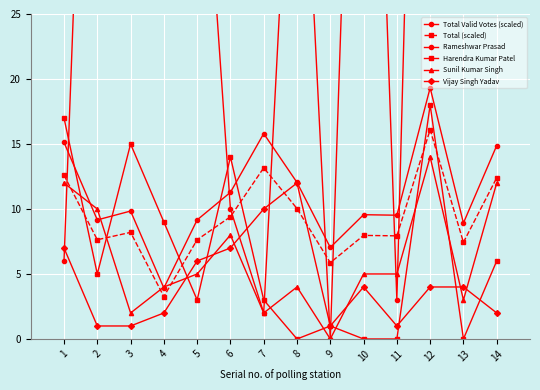

Which has a higher value, 4 or 12?

12